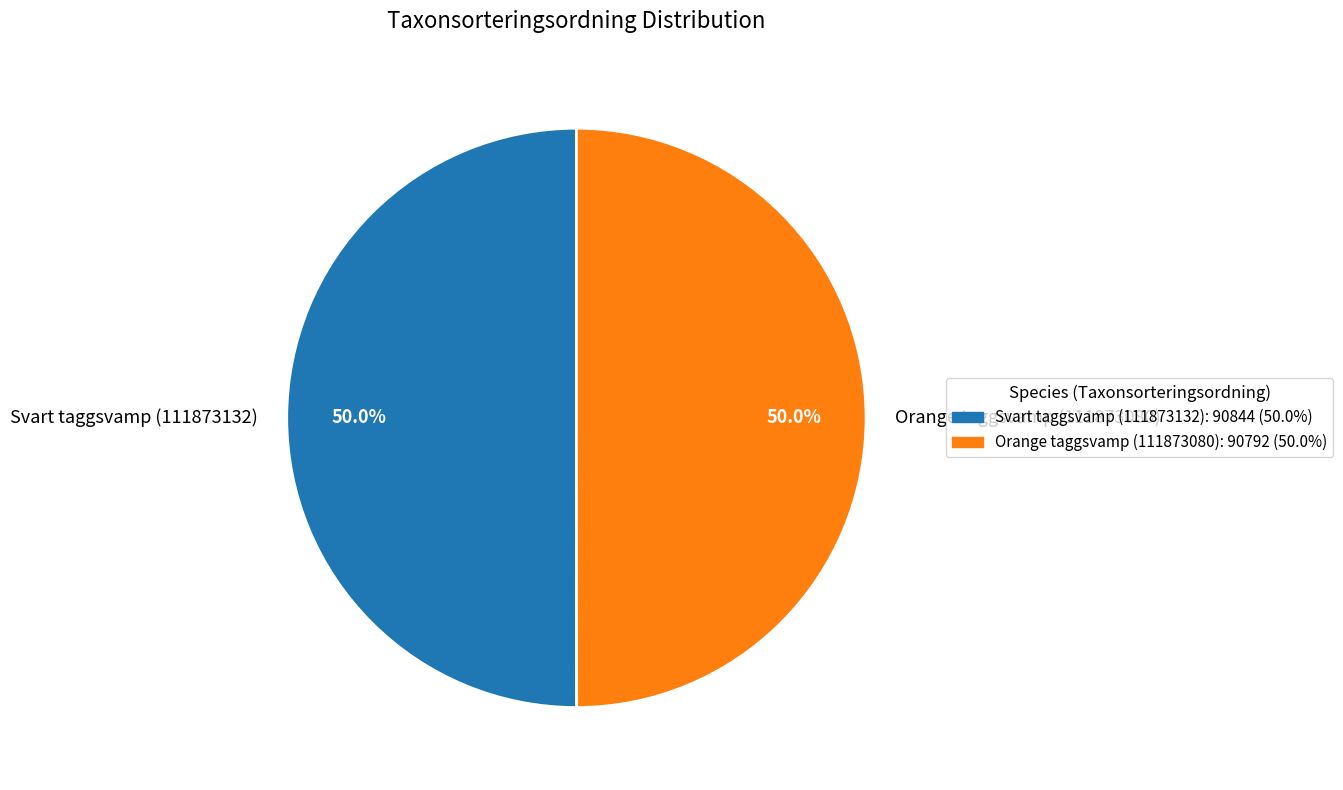

Approximately how many times larger is the value at Orange taggsvamp (111873080) compared to Svart taggsvamp (111873132)?

1.0